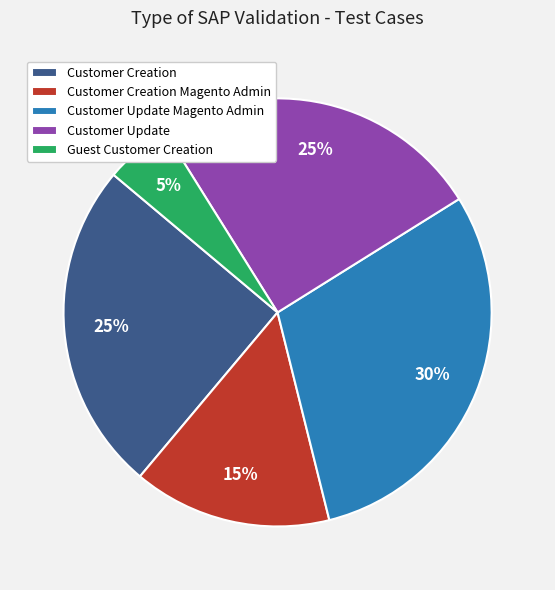

Is the sum of Customer Update and Customer Update Magento Admin greater than half?

Yes